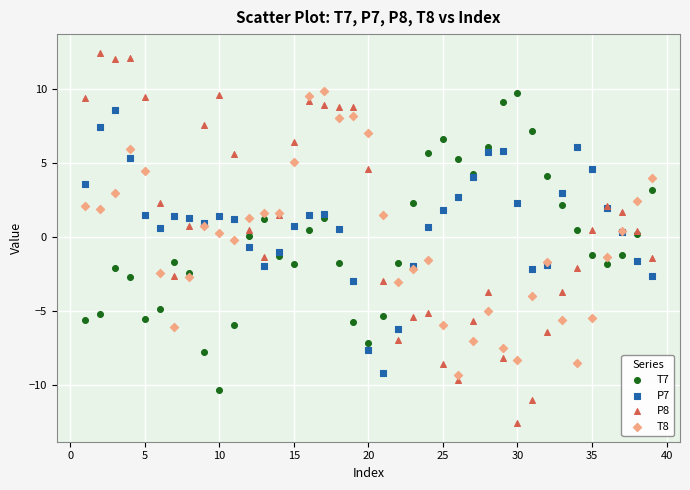

Which series has the widest spread of Y values?

P8